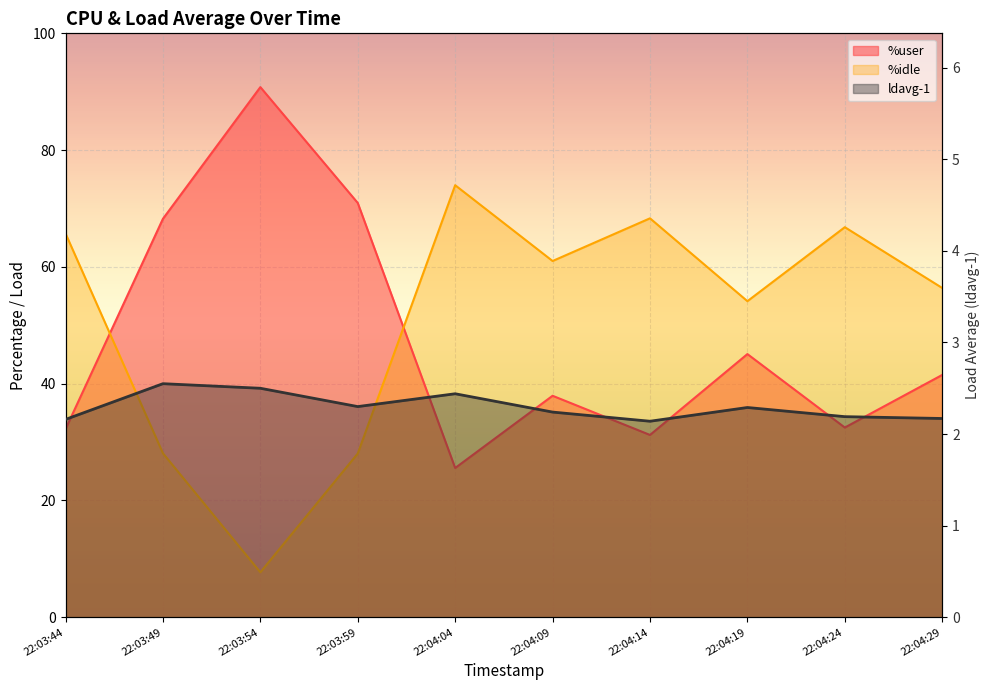

What is the value of the %idle point at the 10th from the left?

56.4